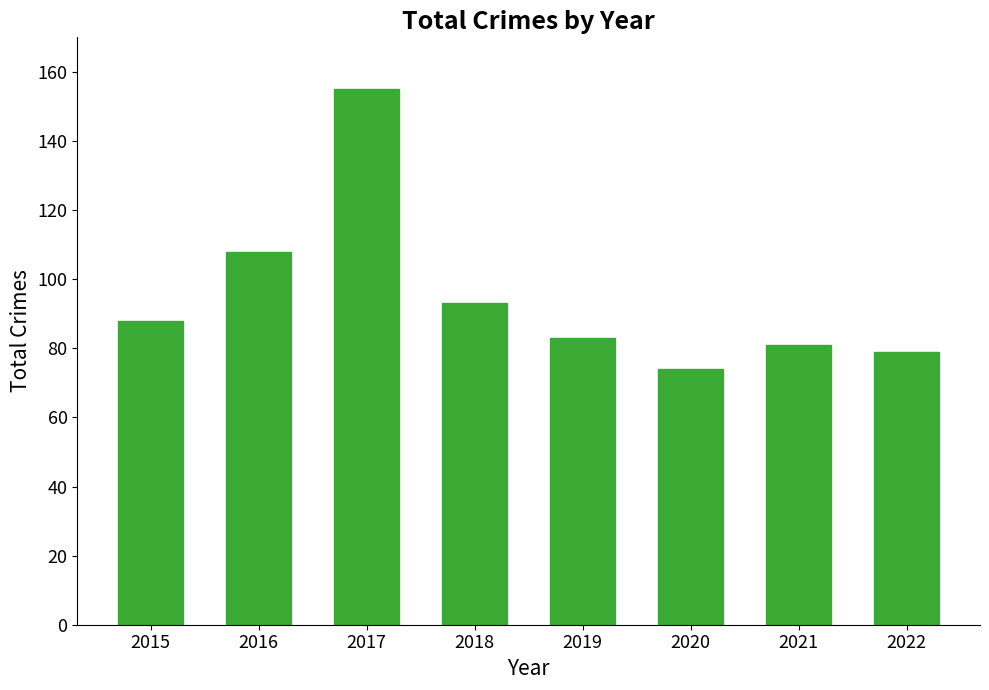

Are the bars horizontal?

No